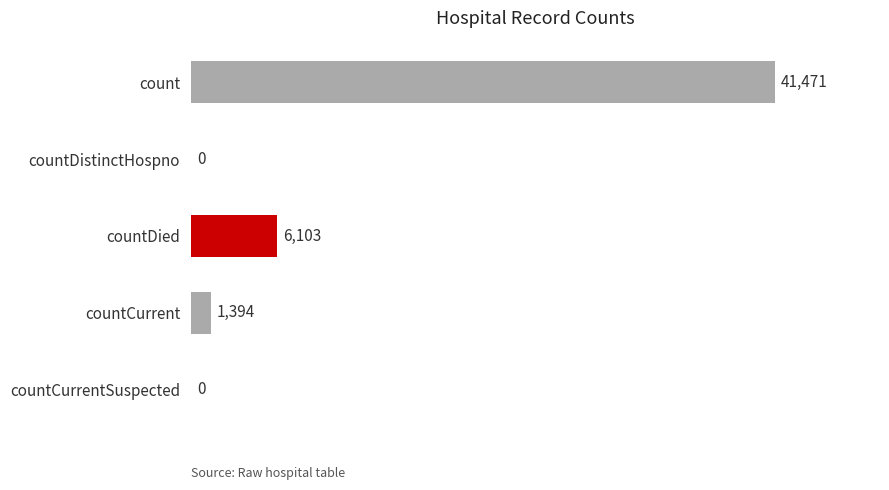

Which category has the highest value across all series?

count